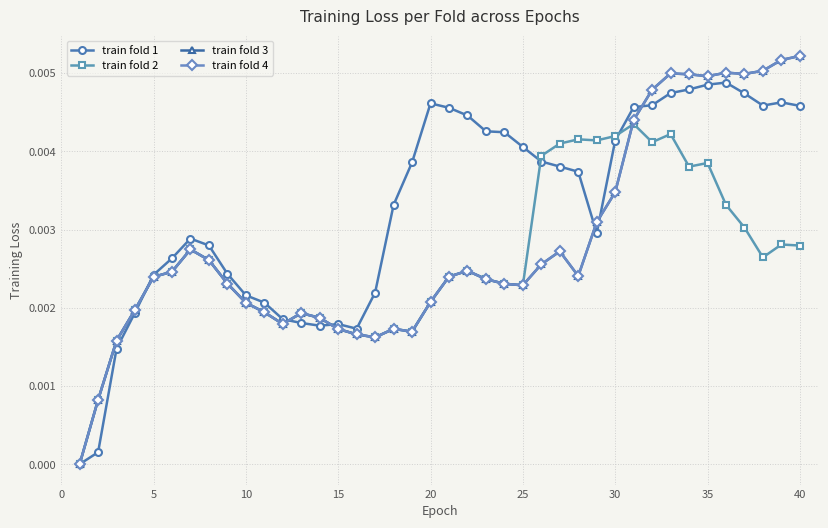

Which series has the largest range (max minus min)?

train fold 3